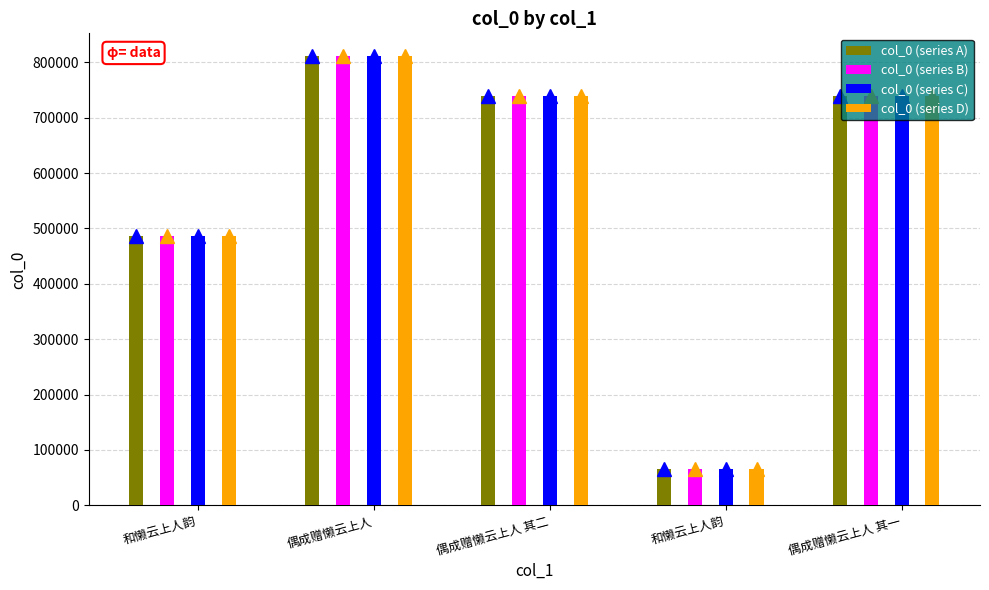

What is the difference between the col_0 (series C) values at 和懒云上人韵 and 偶成赠懒云上人 其二?

673500